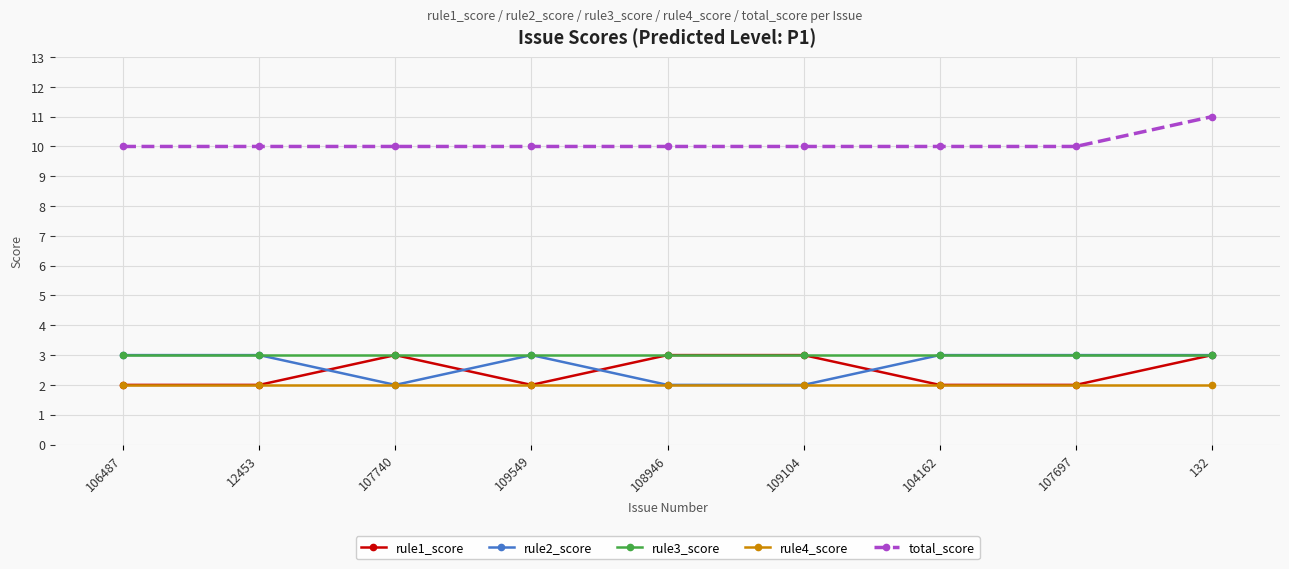

Reading left to right, transcribe all the data shown in this chart.

rule1_score: 106487=2	12453=2	107740=3	109549=2	108946=3	109104=3	104162=2	107697=2	132=3
rule2_score: 106487=3	12453=3	107740=2	109549=3	108946=2	109104=2	104162=3	107697=3	132=3
rule3_score: 106487=3	12453=3	107740=3	109549=3	108946=3	109104=3	104162=3	107697=3	132=3
rule4_score: 106487=2	12453=2	107740=2	109549=2	108946=2	109104=2	104162=2	107697=2	132=2
total_score: 106487=10	12453=10	107740=10	109549=10	108946=10	109104=10	104162=10	107697=10	132=11